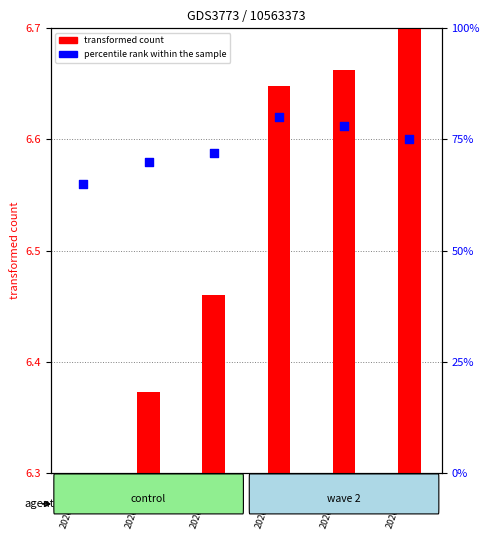

Approximately how many times larger is the value at 2020-04-01 compared to 2020-03-31?

1.0